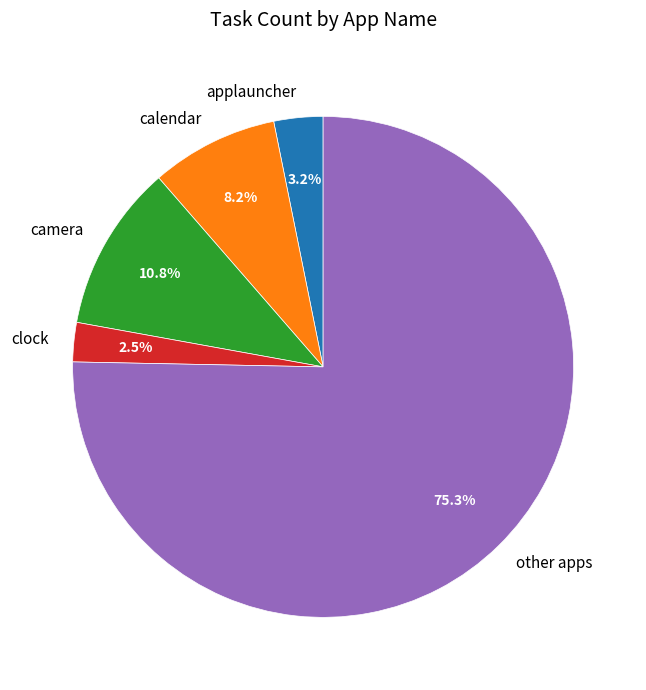

Rank the categories by value from highest to lowest.

other apps, camera, calendar, applauncher, clock